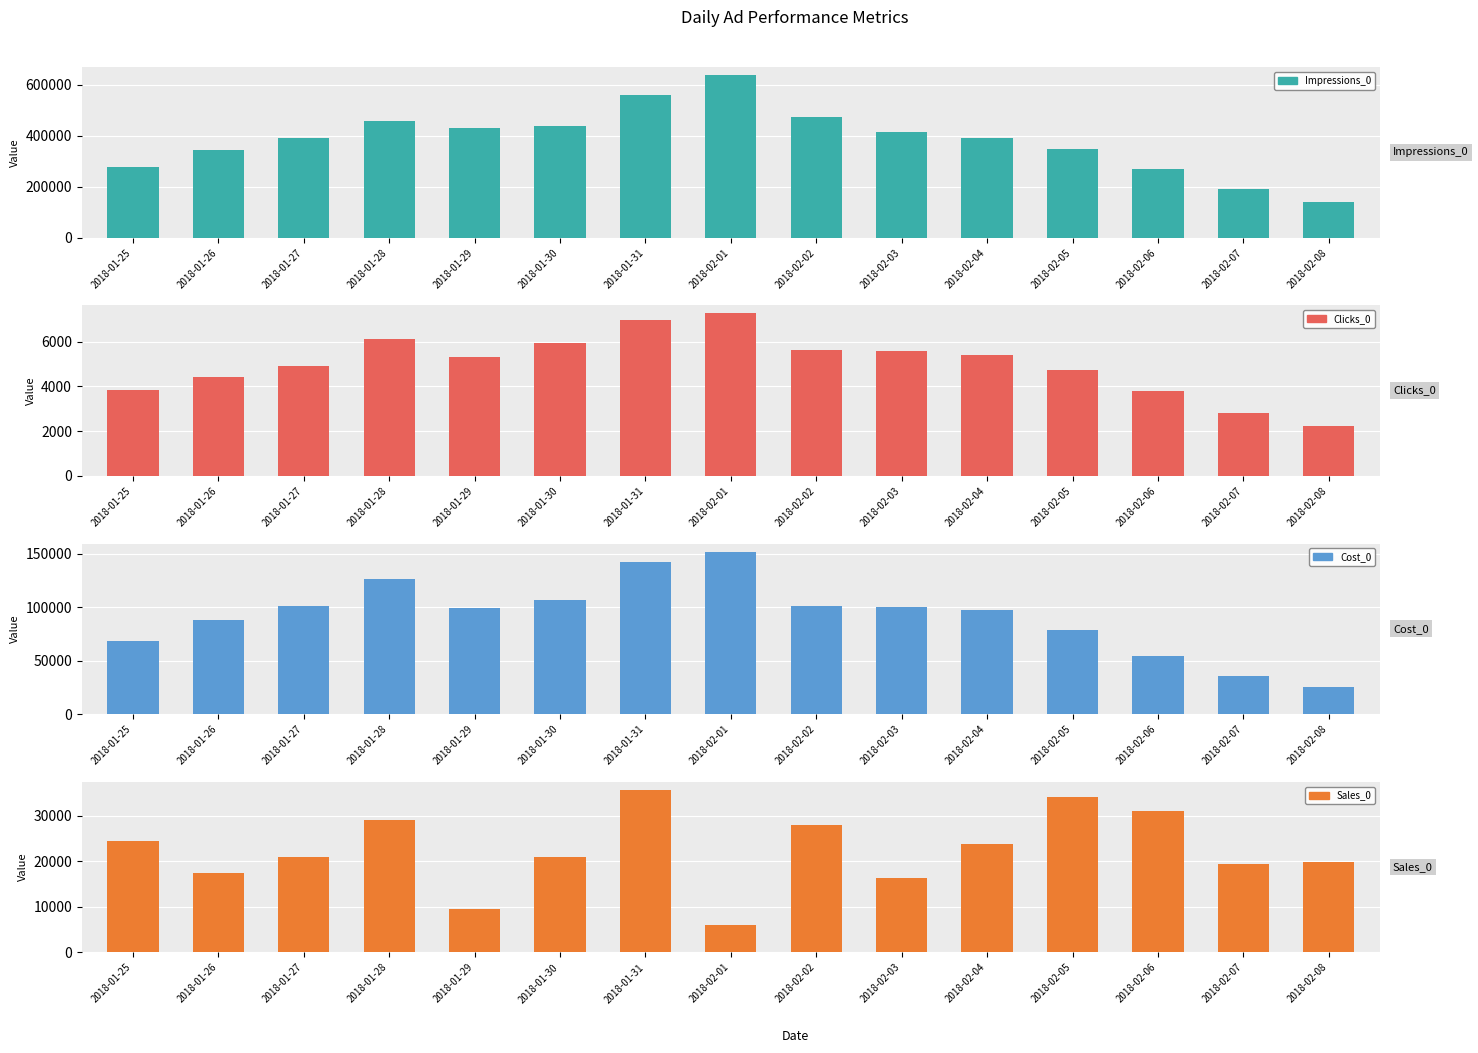

The Sales_0 series shows 57916 at 2018-01-31. True or false?

False